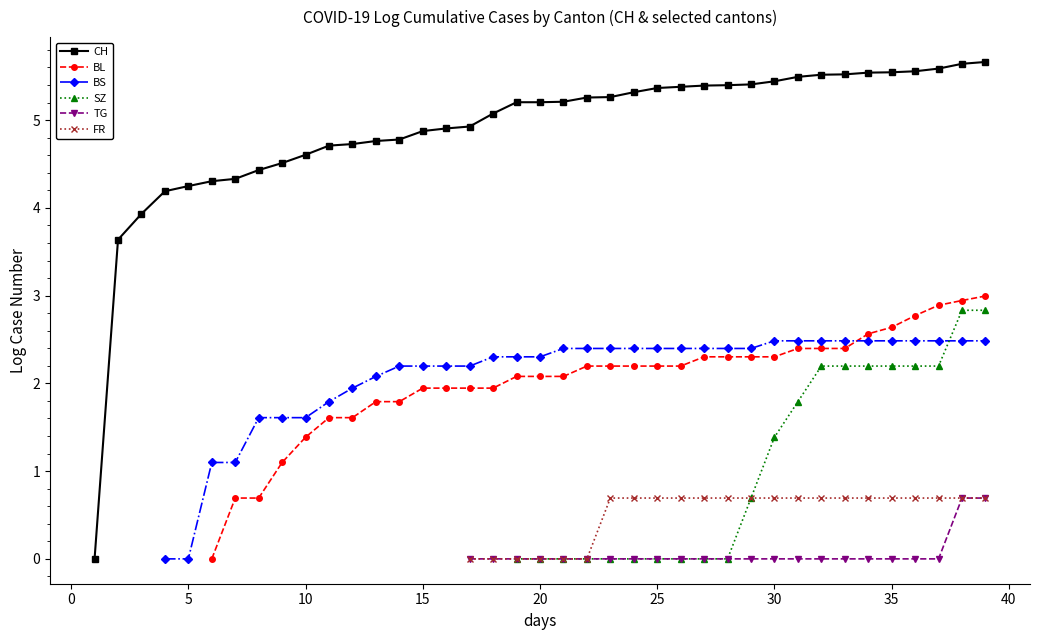

How many values in the CH series are below 5?

17